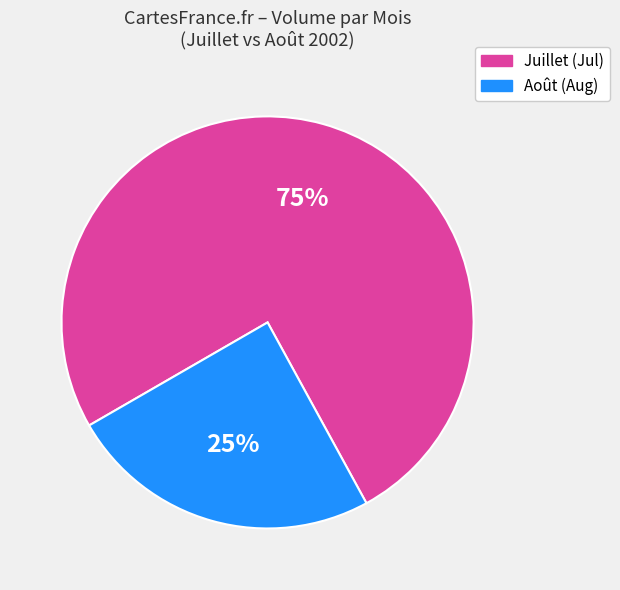

What is the smallest slice in the pie chart?

Août (Aug)